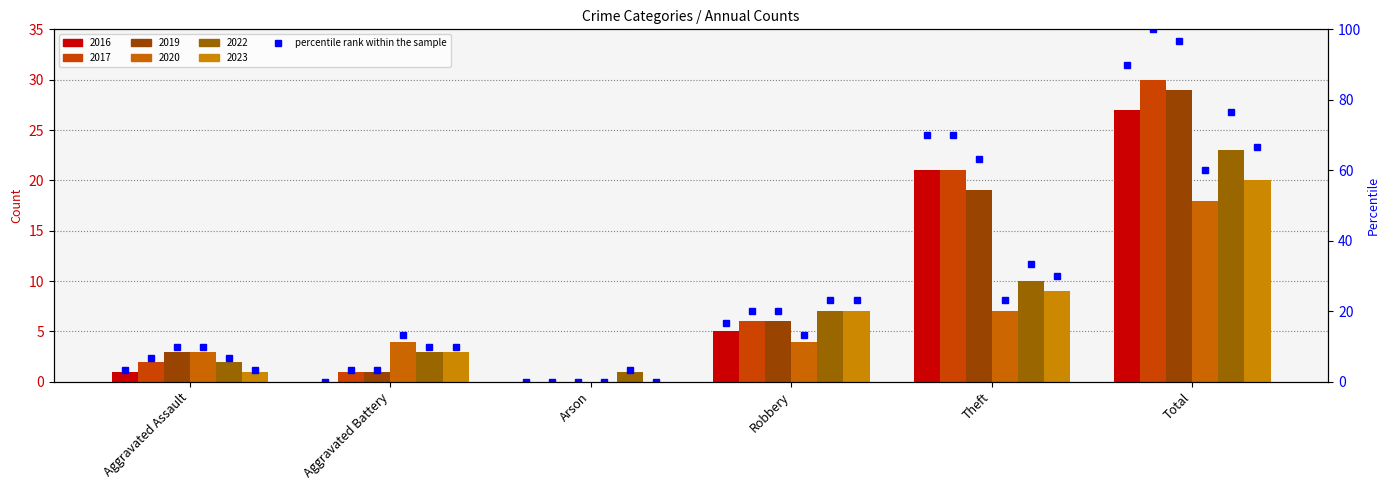

How many series are shown in this chart?

6